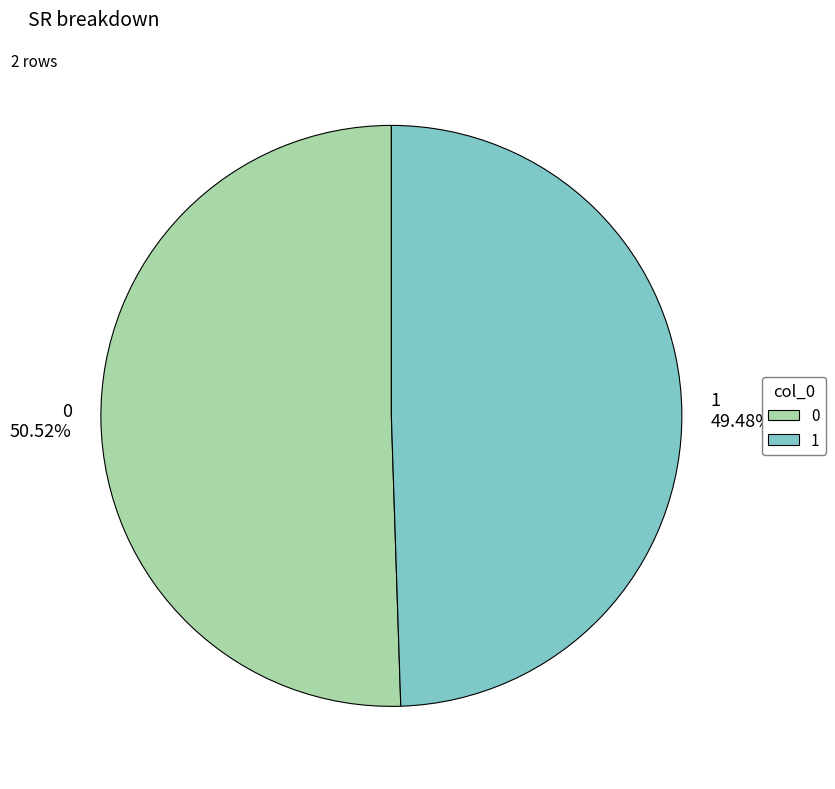

Does any single category account for the majority?

Yes